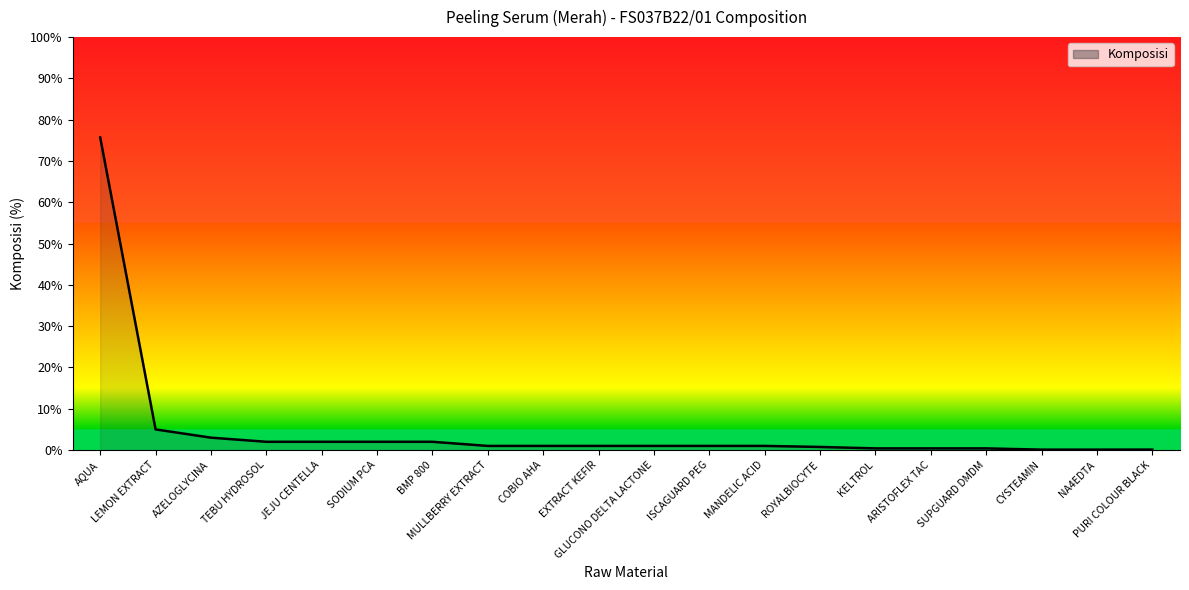

What is the greatest value displayed?

75.7